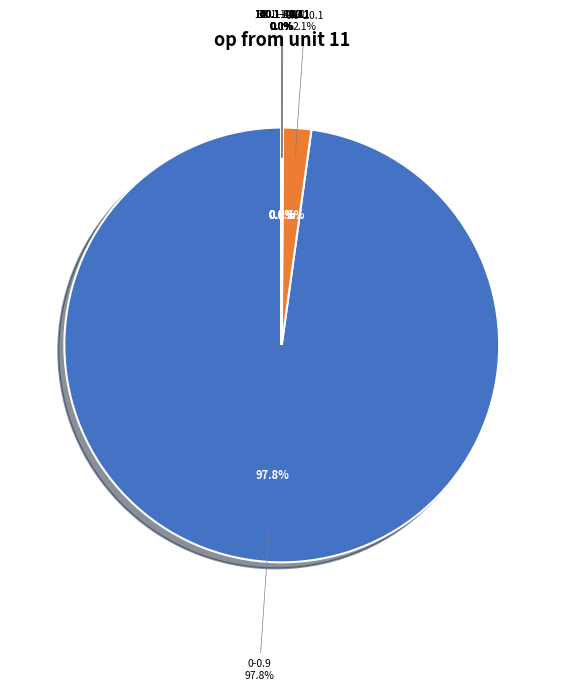

How many slices are in this pie chart?

10